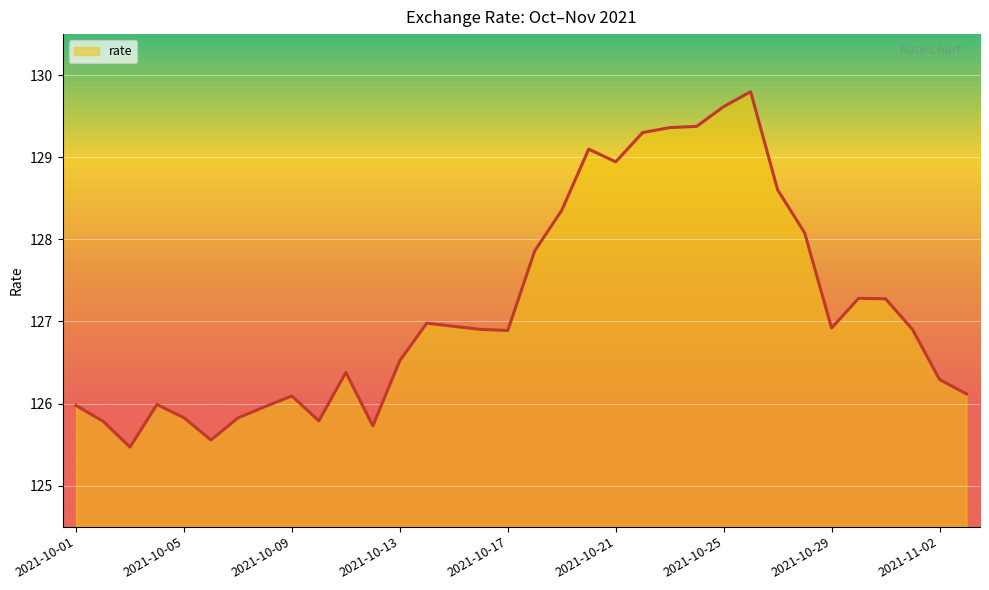

What is the greatest value displayed?

129.8